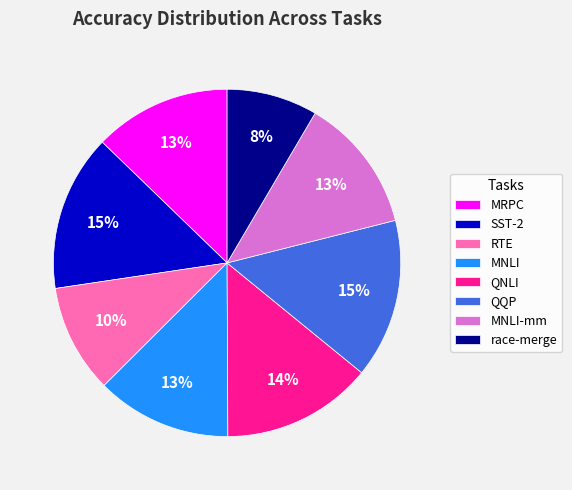

To the nearest percent, what portion does MRPC represent?

13%